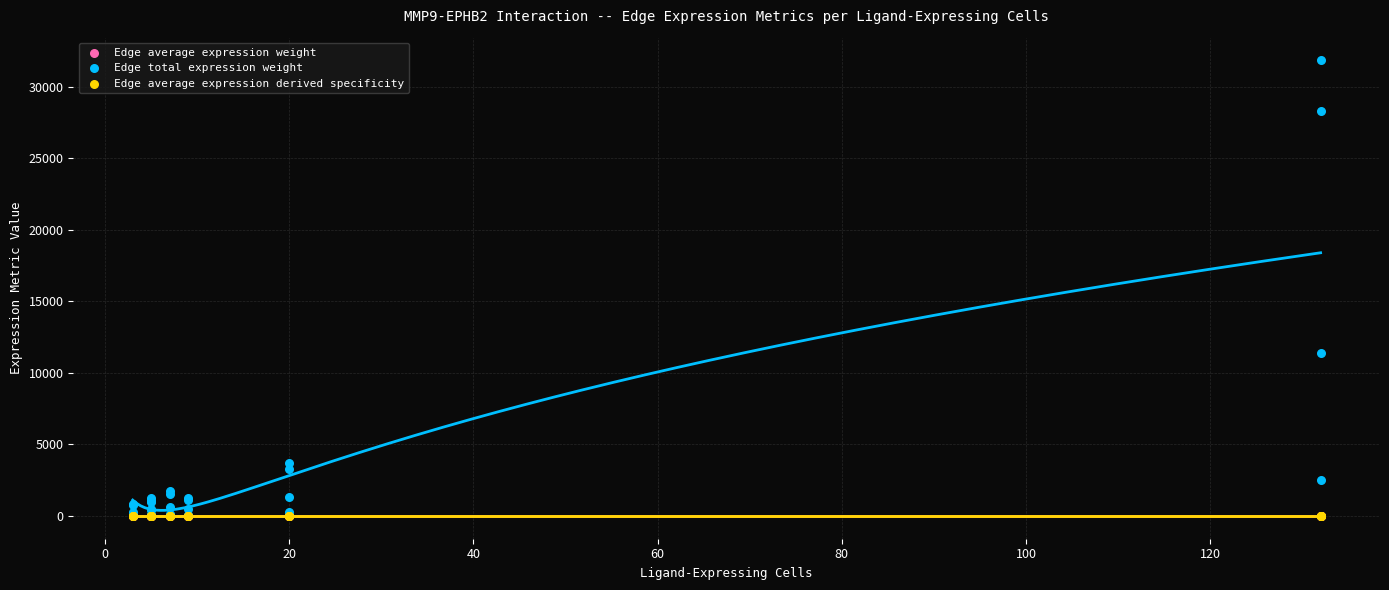

What are all the series names shown in the legend?

Edge average expression weight, Edge total expression weight, Edge average expression derived specificity